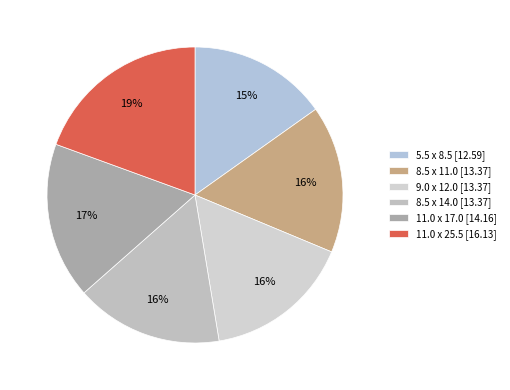

Does 8.5 x 14.0 account for over 50% of the chart?

No